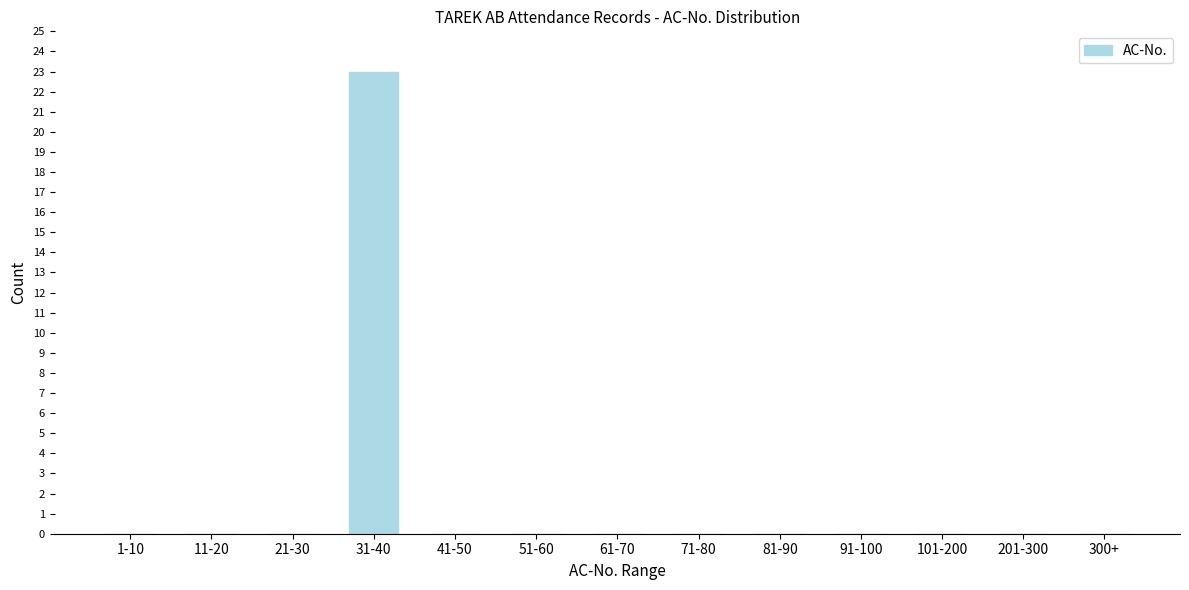

Reading right to left, extract all data points from this chart.

300+=0	201-300=0	101-200=0	91-100=0	81-90=0	71-80=0	61-70=0	51-60=0	41-50=0	31-40=23	21-30=0	11-20=0	1-10=0